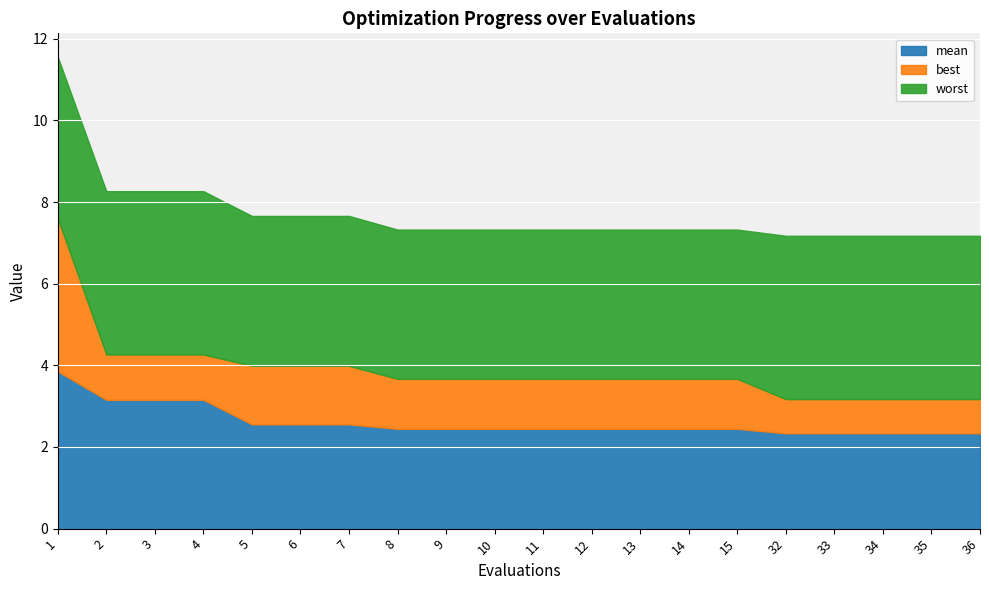

Reading right to left, list all the values displayed in this chart.

mean: 2.3	2.3	2.3	2.3	2.3	2.4	2.4	2.4	2.4	2.4	2.4	2.4	2.4	2.6	2.6	2.6	3.2	3.2	3.2	3.9
best: 0.8	0.8	0.8	0.8	0.8	1.2	1.2	1.2	1.2	1.2	1.2	1.2	1.2	1.4	1.4	1.4	1.1	1.1	1.1	3.7
worst: 4.0	4.0	4.0	4.0	4.0	3.7	3.7	3.7	3.7	3.7	3.7	3.7	3.7	3.7	3.7	3.7	4.0	4.0	4.0	4.0